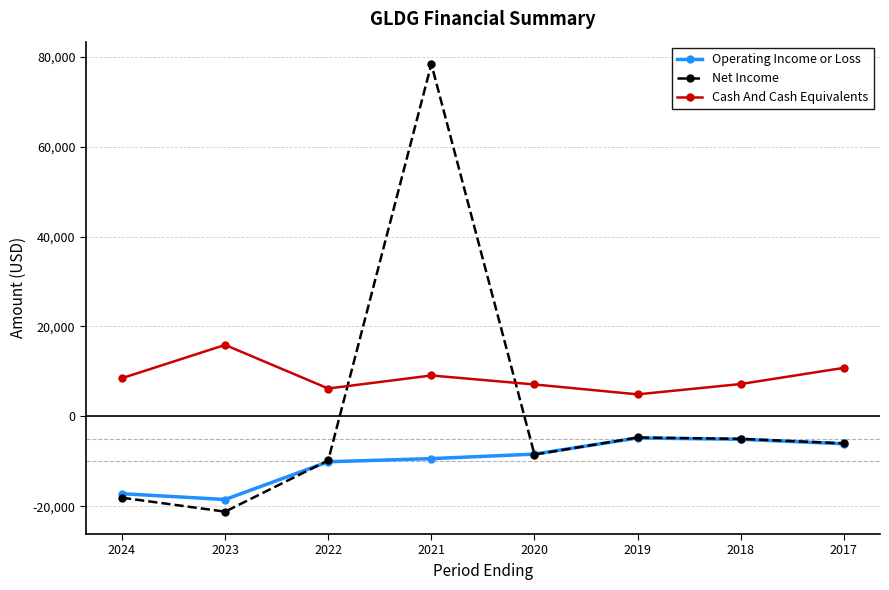

What is the value of the Net Income point at the 7th from the left?

-5000